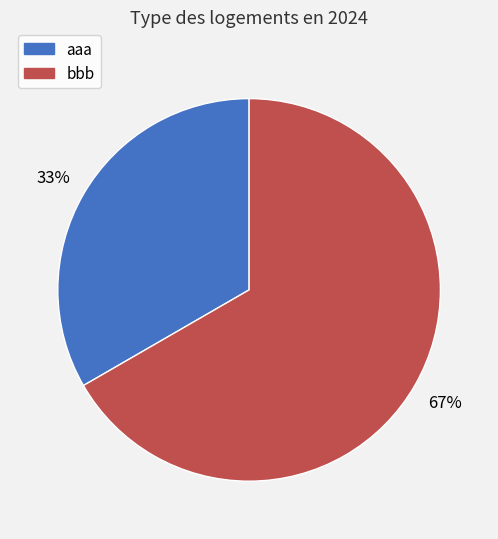

Which has a higher value, bbb or aaa?

bbb